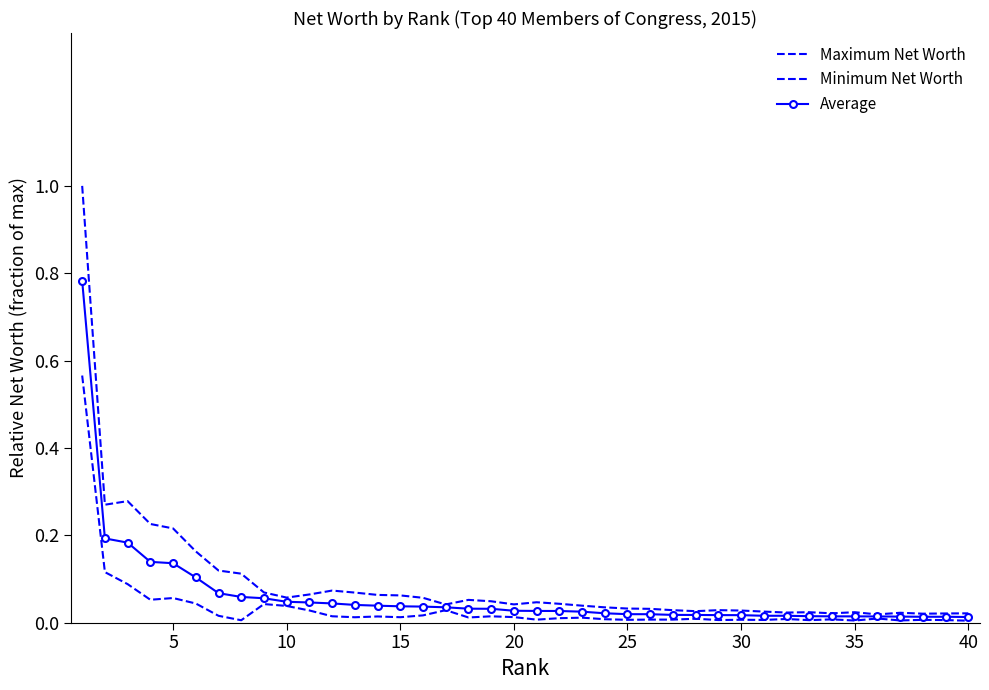

Rank the series by their average value, from lowest to highest.

Minimum Net Worth, Average, Maximum Net Worth